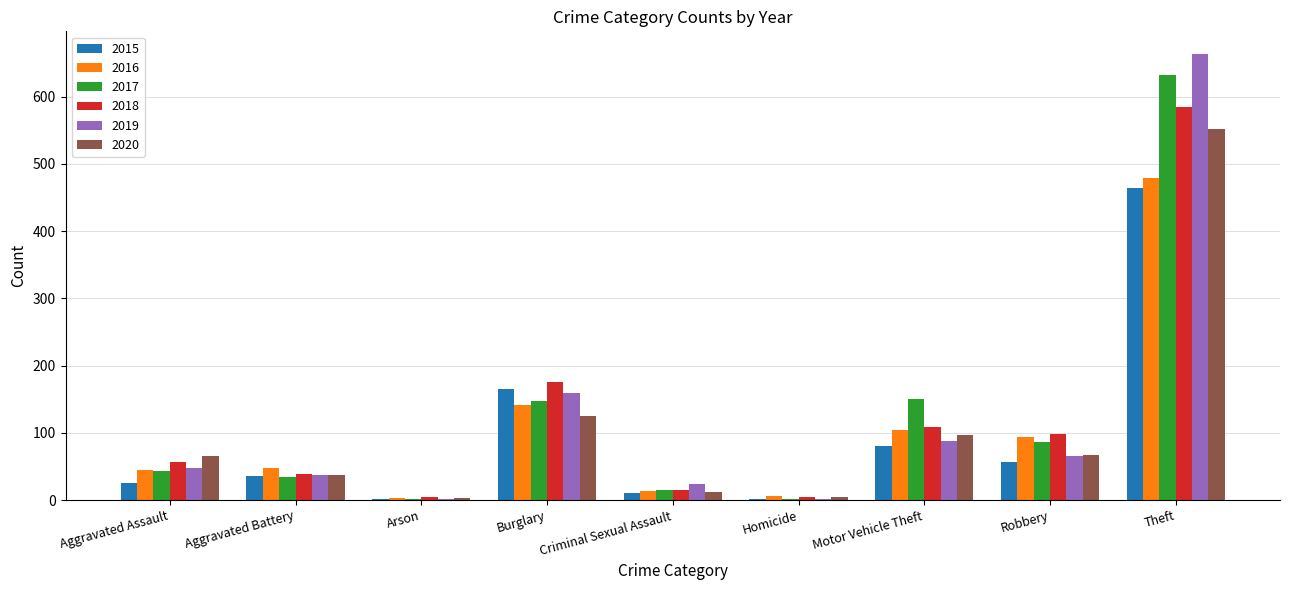

Which series has the widest spread of values?

2019